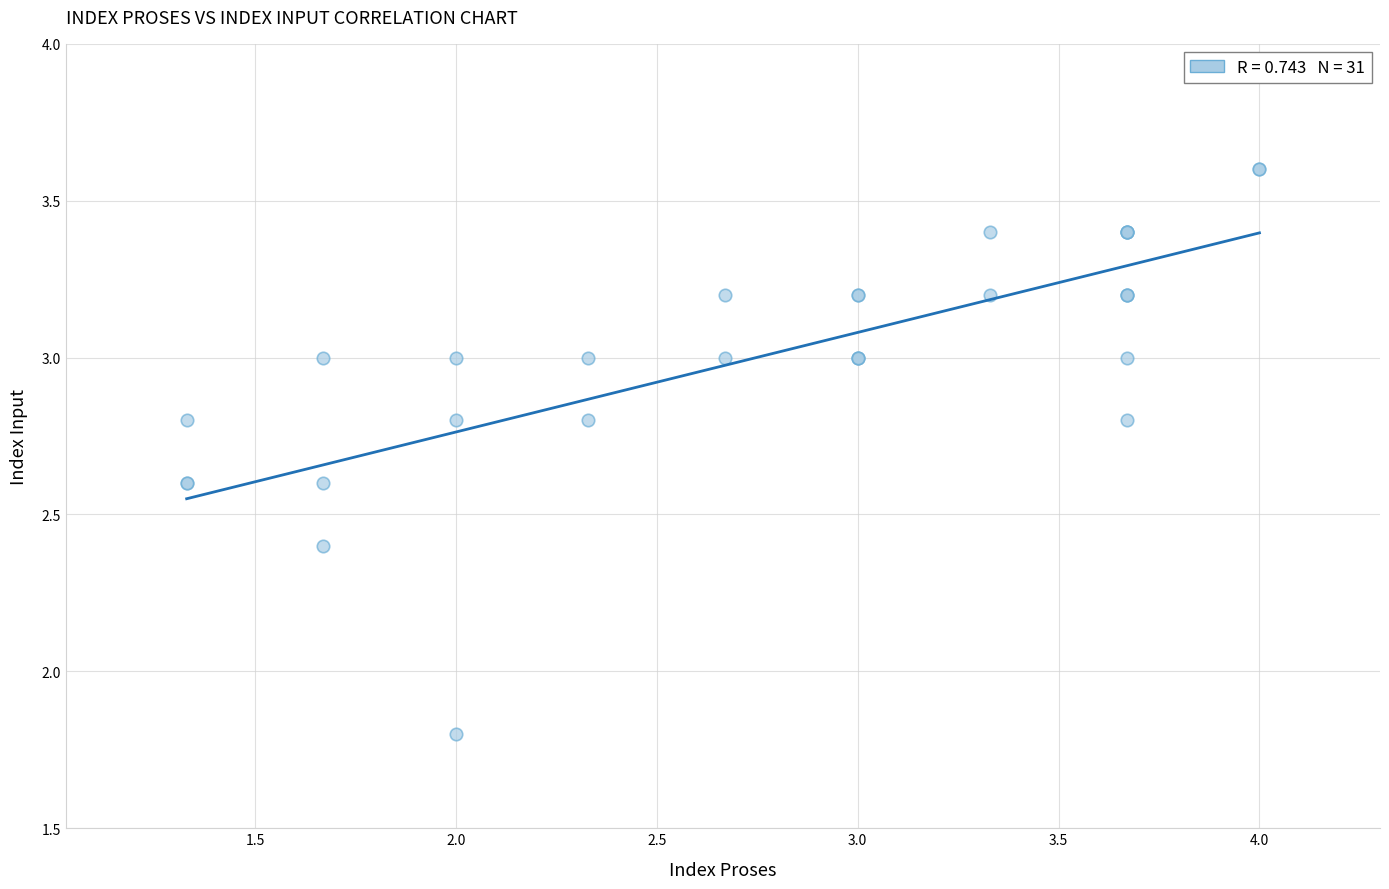

What Y value in the scatter plot is closest to 2?

1.8